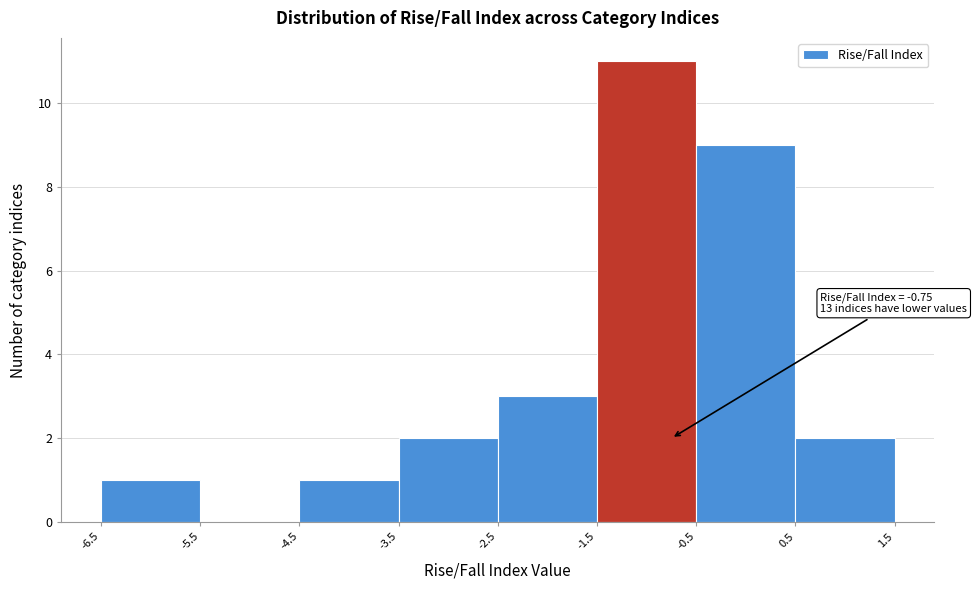

Over which range of the x-axis is the bar tallest?

-1.5 to -0.5